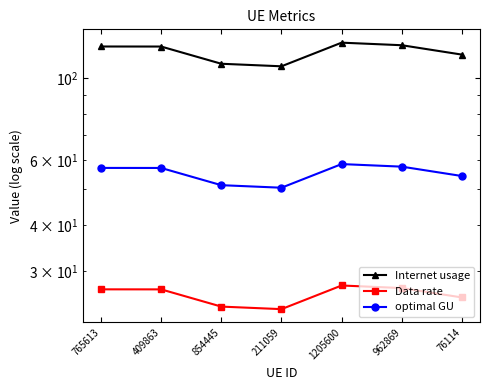

What are all the series names shown in the legend?

Internet usage, Data rate, optimal GU